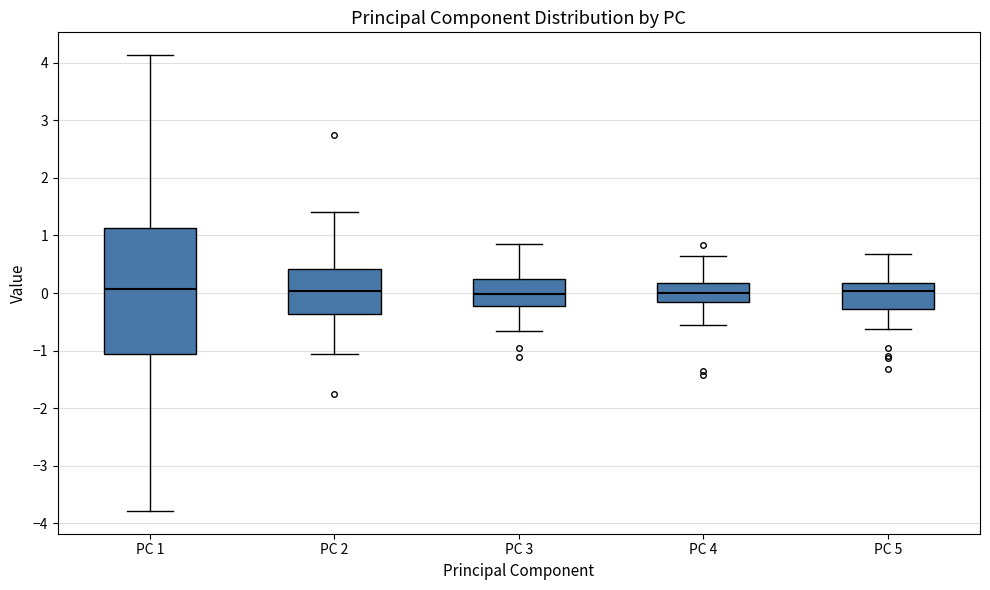

Comparing the boxes themselves (not the whiskers), which one is the tallest?

PC 1